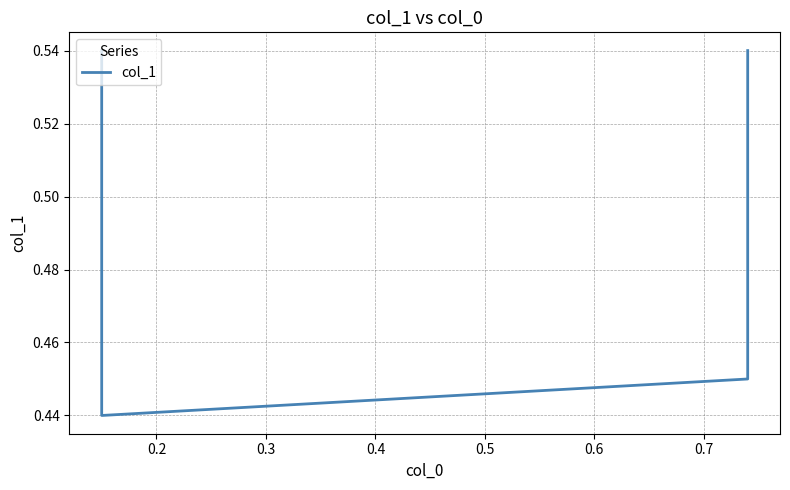

What is the sum of the values at 0.2 and 0.3?

0.9